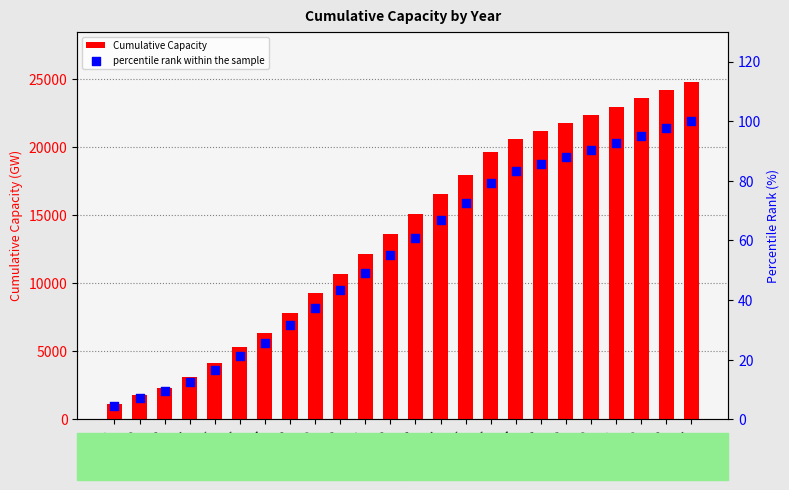

Is the value of percentile rank within the sample at 2049 greater than the value of Cumulative Capacity at 2045?

No